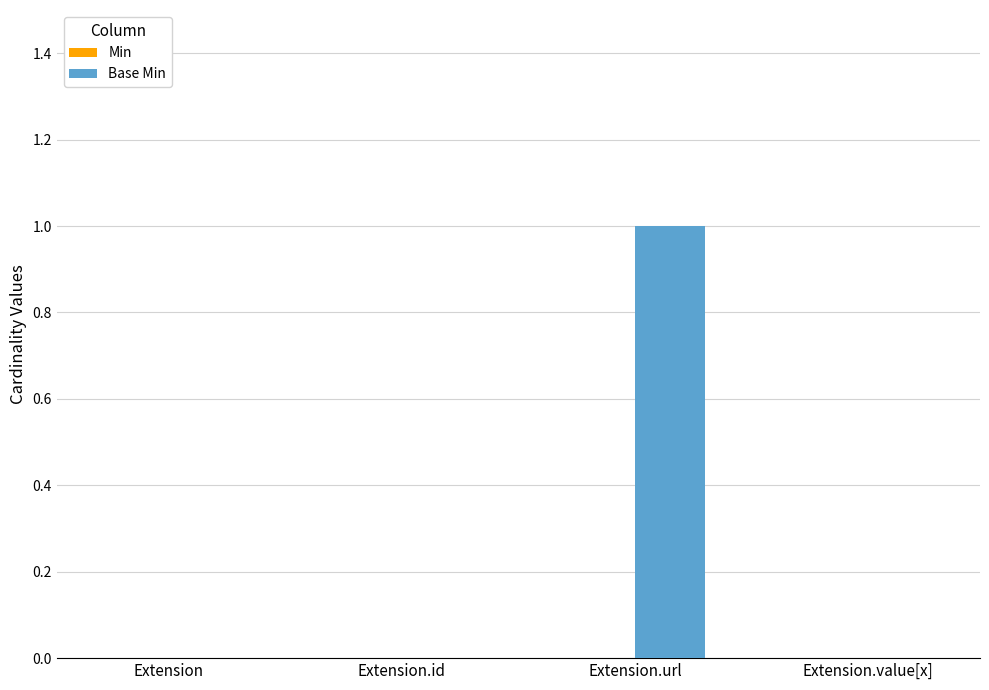

What is the change in value from Extension.id to Extension.url?

+1